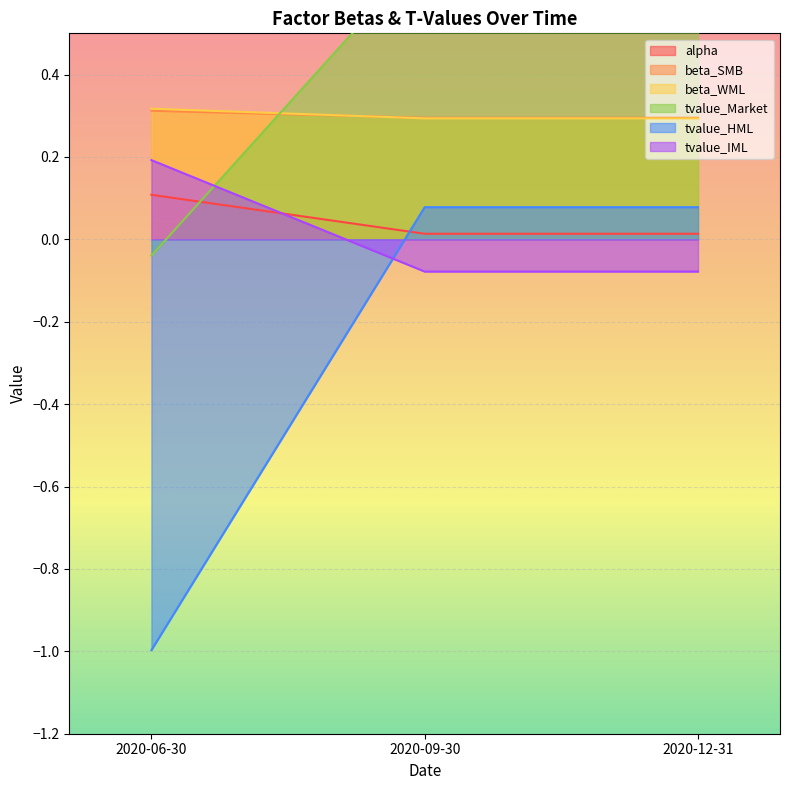

What is the sum of all beta_SMB values?

0.9